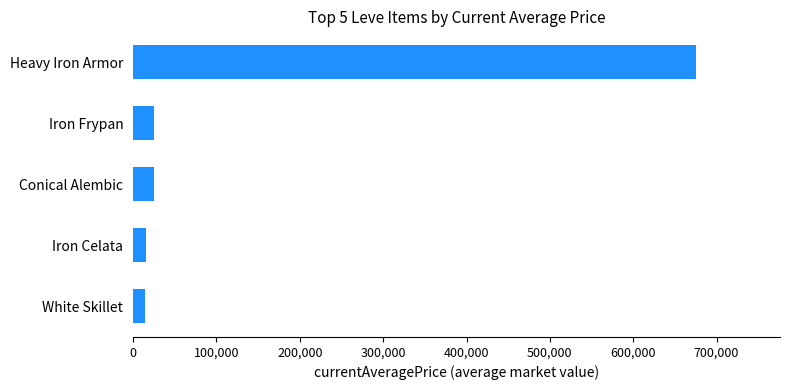

What is the minimum value shown in the chart?

14579.6